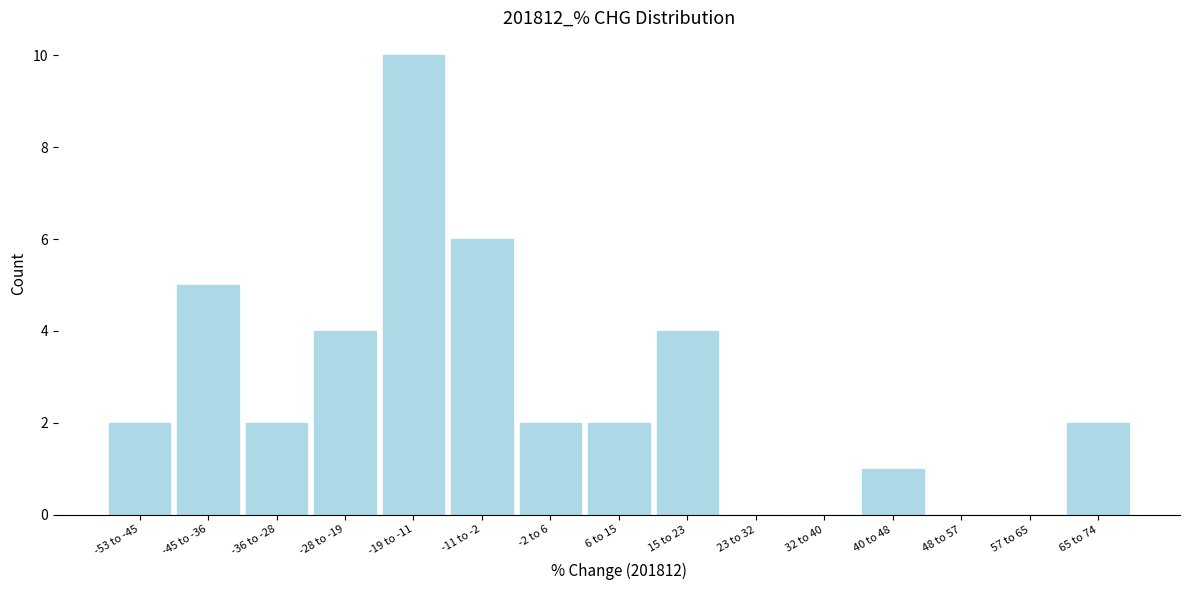

Reading left to right, list all the values displayed in this chart.

-53 to -45=2	-45 to -36=5	-36 to -28=2	-28 to -19=4	-19 to -11=10	-11 to -2=6	-2 to 6=2	6 to 15=2	15 to 23=4	23 to 32=0	32 to 40=0	40 to 48=1	48 to 57=0	57 to 65=0	65 to 74=2